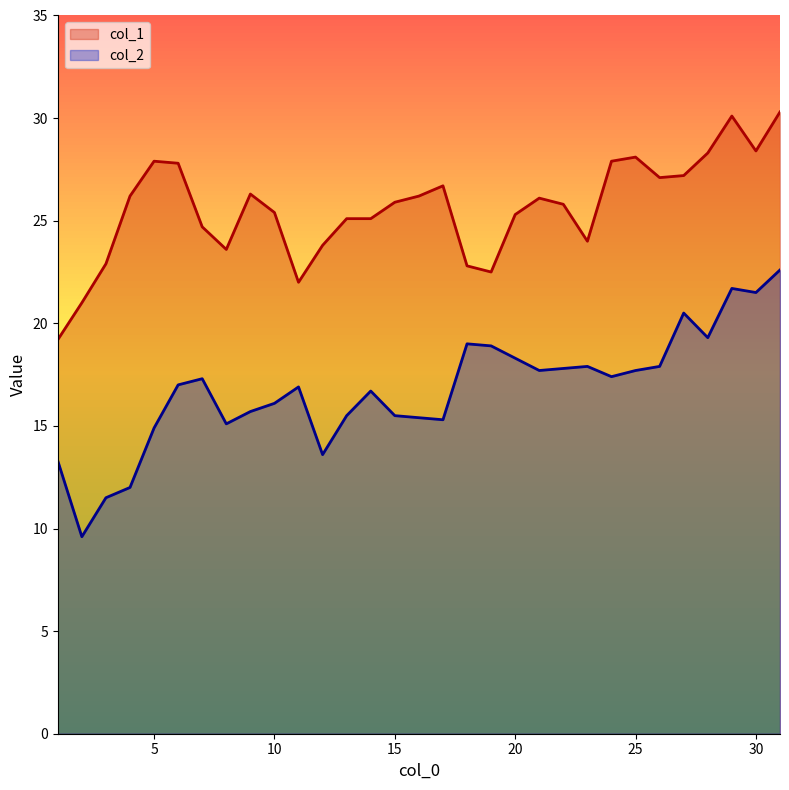

Which category has the lowest value in the col_1 series?

1